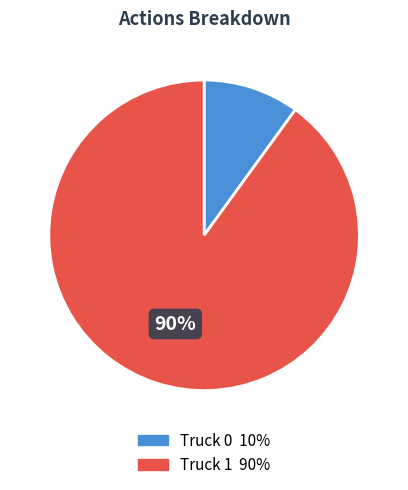

Count the number of slices in the pie.

2